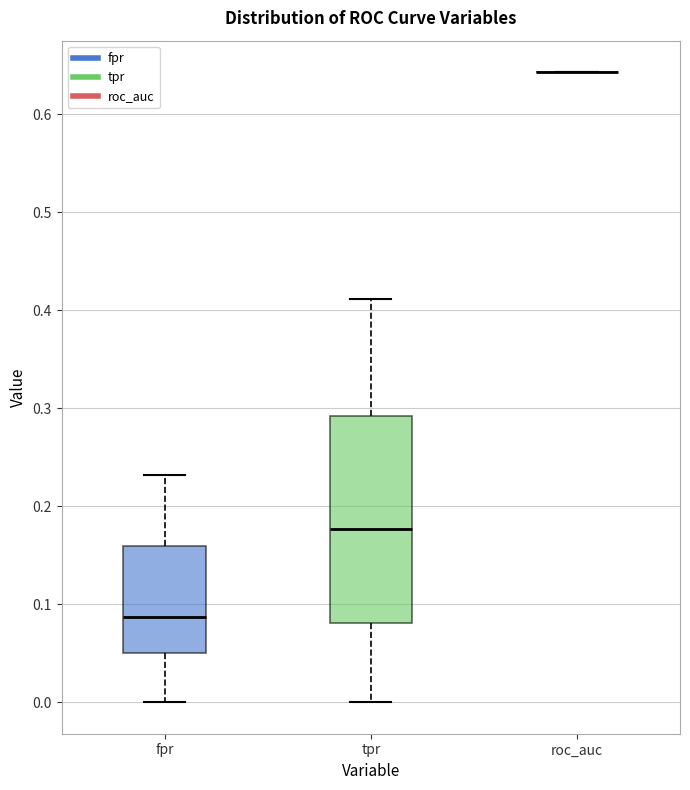

Where does the median line of the box for fpr sit on the y-axis? The values are not printed on the chart, so give them approximately, as read against the axis.

0.09